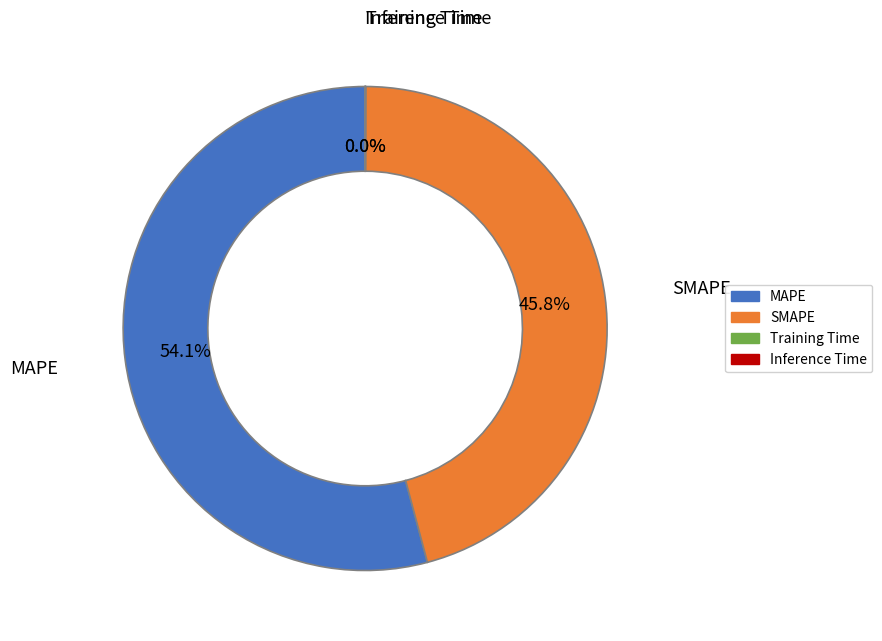

Which has a higher value, MAPE or SMAPE?

MAPE